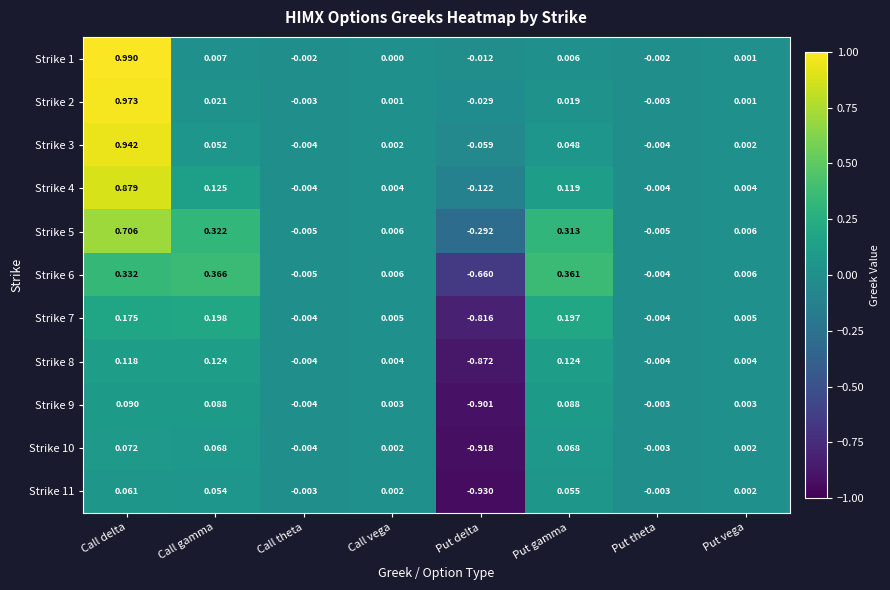

At which category is the sum across all series the highest?

Call delta